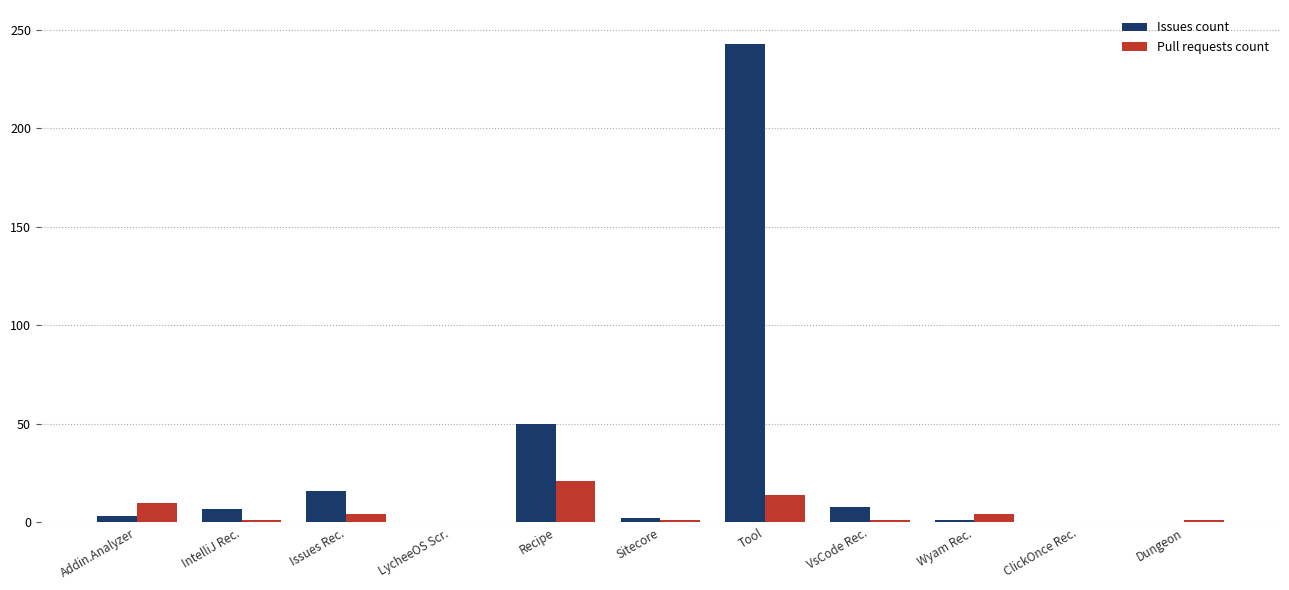

What is the sum of the Pull requests count values at Dungeon and Sitecore?

2